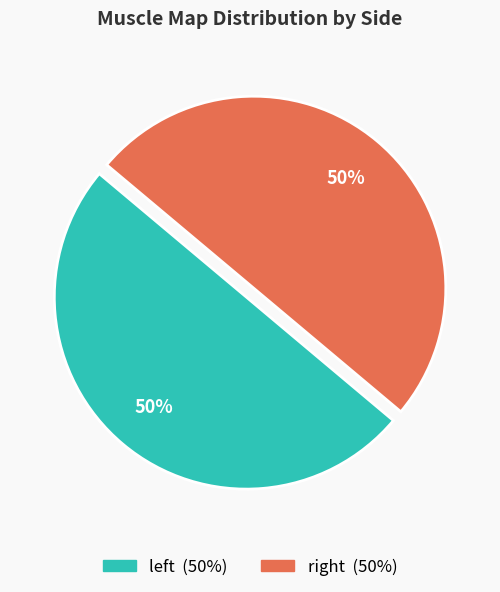

Count the number of slices in the pie.

2